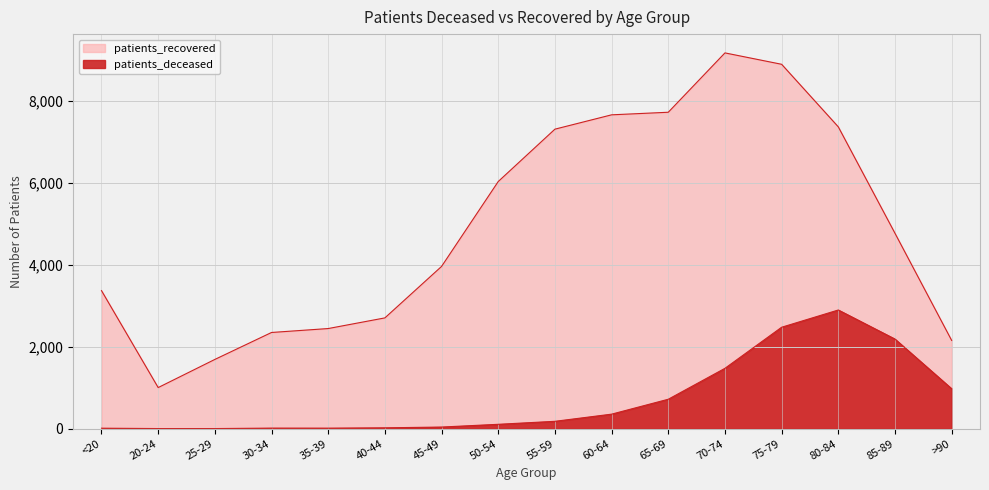

The patients_recovered series shows 13575 at 65-69. True or false?

False